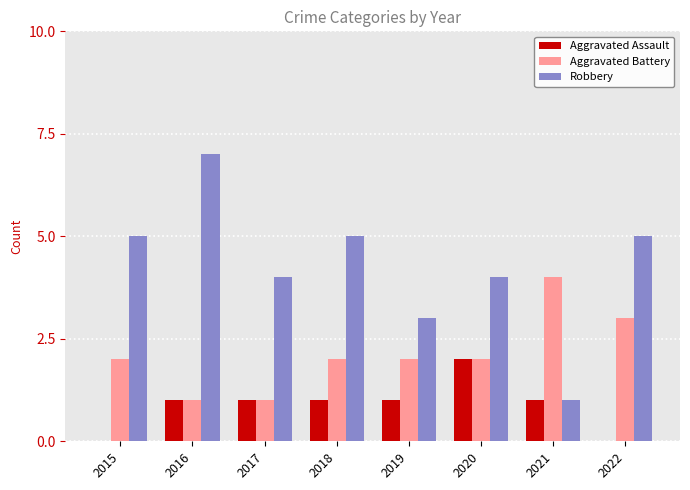

Between 2016 and 2018, which series saw the biggest shift?

Robbery